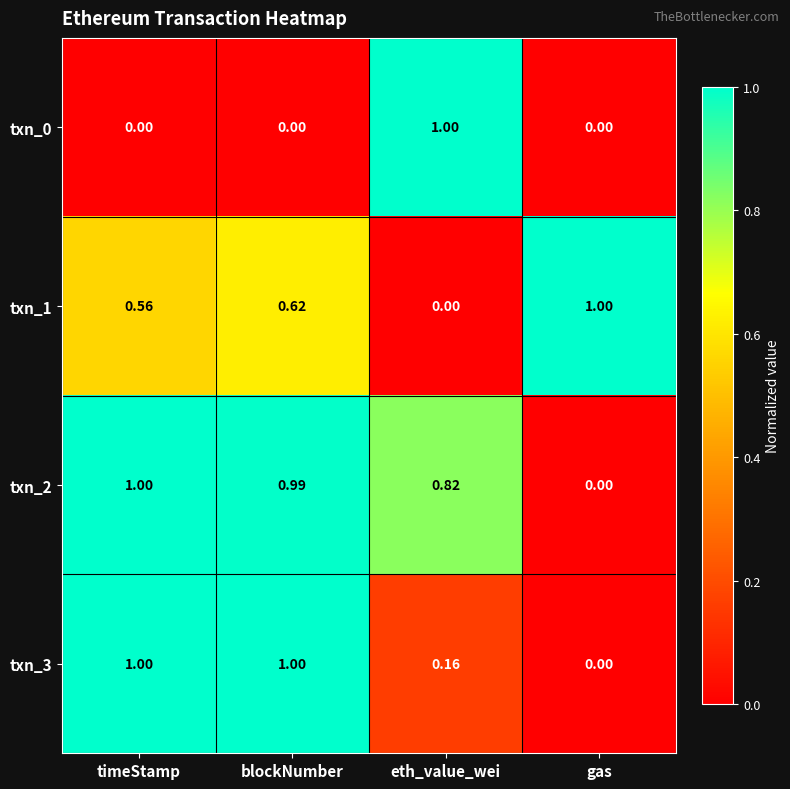

At which label does txn_0 reach its peak?

eth_value_wei